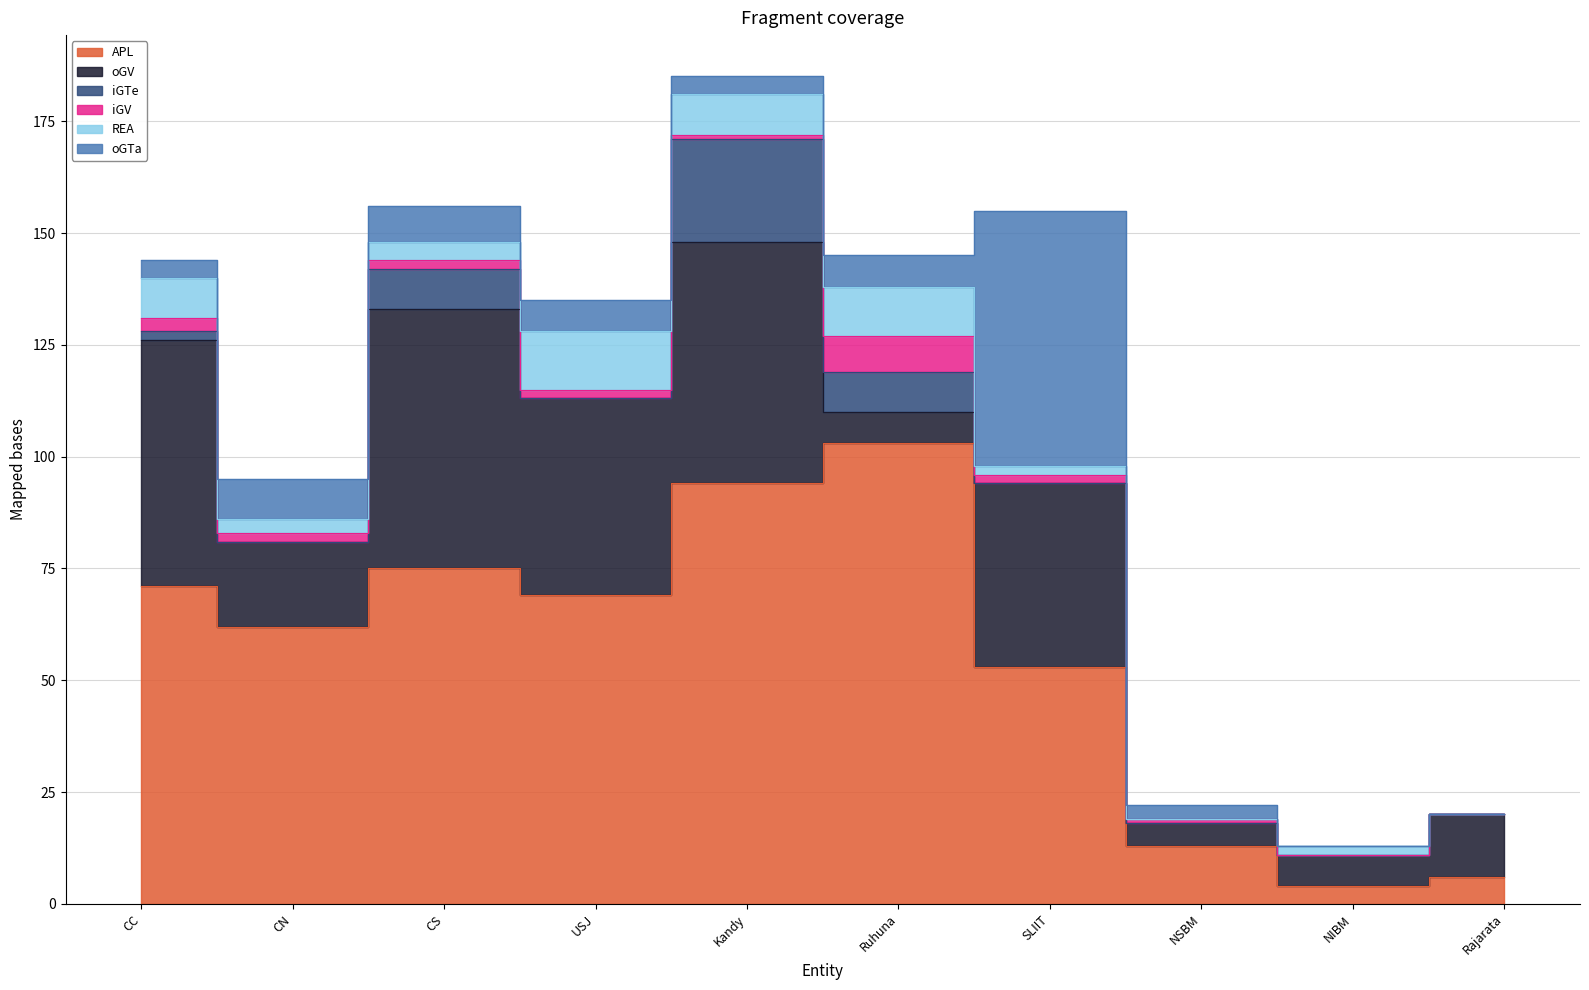

How many data points in oGV are less than 41?

5